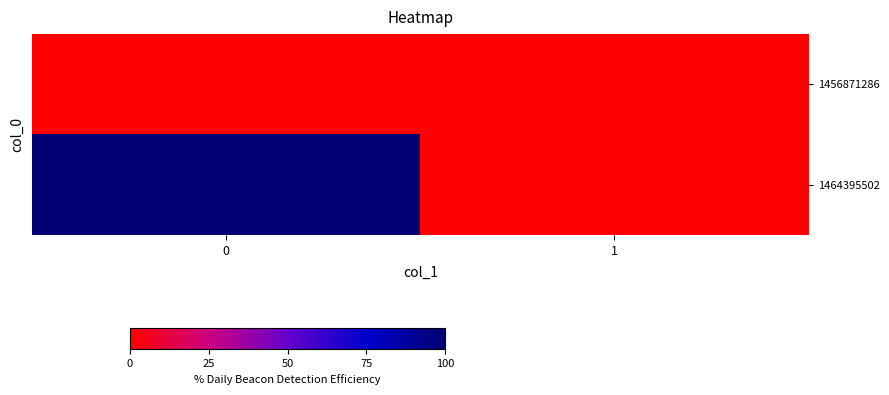

Rank the series at 1 from highest to lowest value.

1456871286, 1464395502